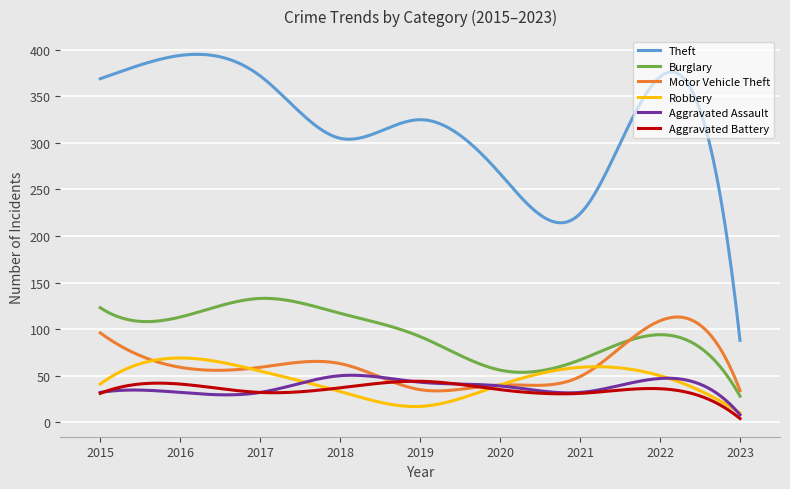

True or false: Burglary and Theft cross at least once.

False